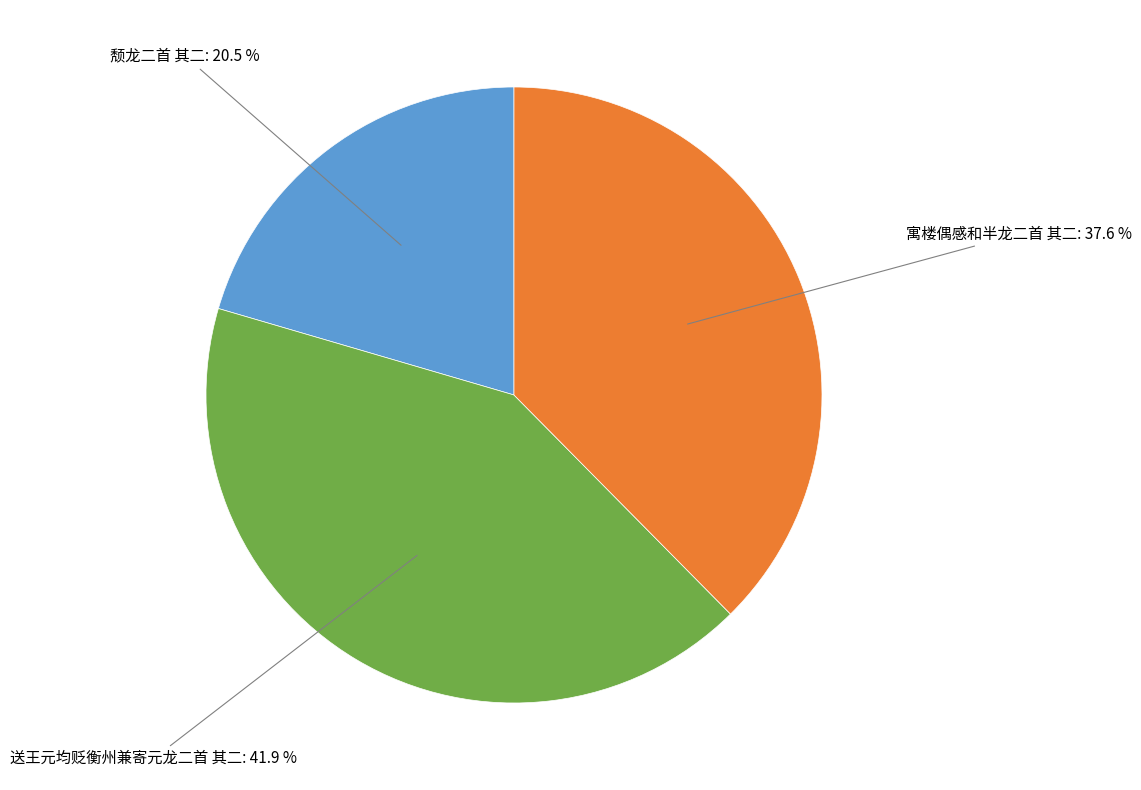

Count the number of slices in the pie.

3